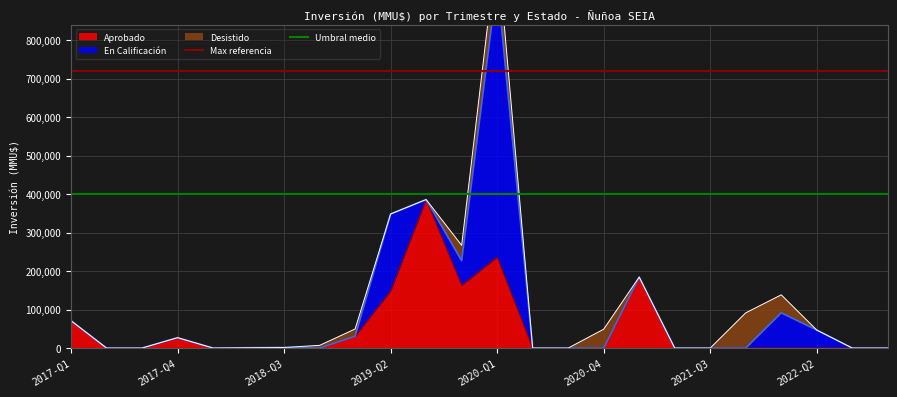

Does the chart display data point markers on the line(s)?

No